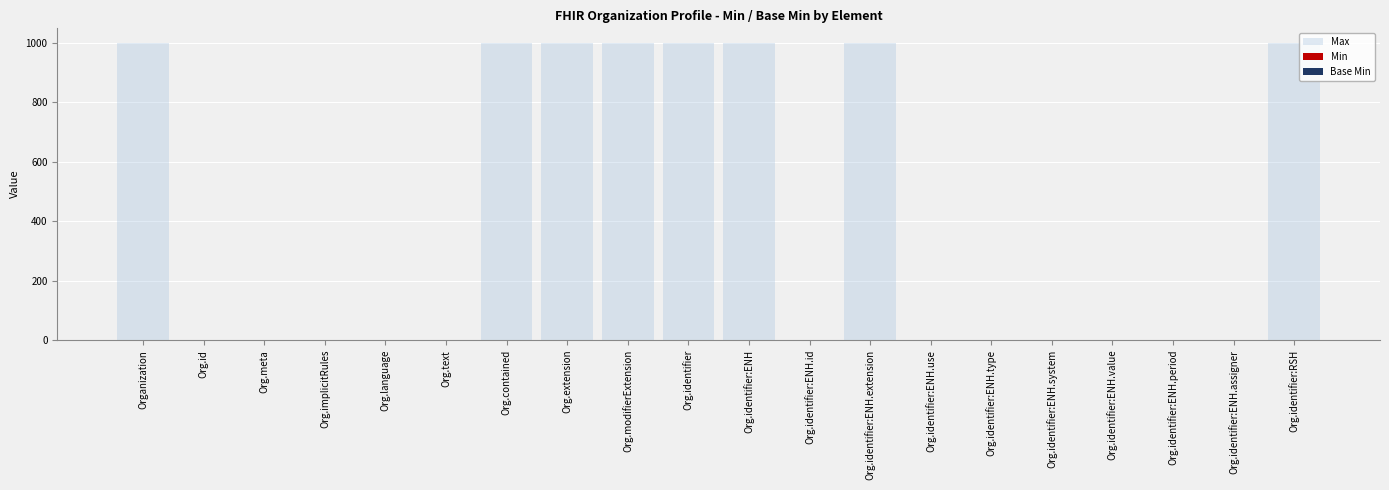

Is it true that Max equals 270 at Org.extension?

False